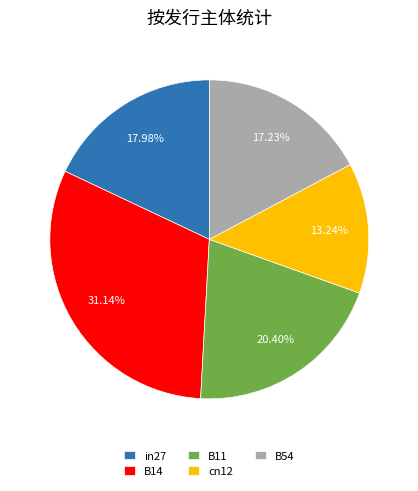

Which category has the biggest portion of the pie?

B14